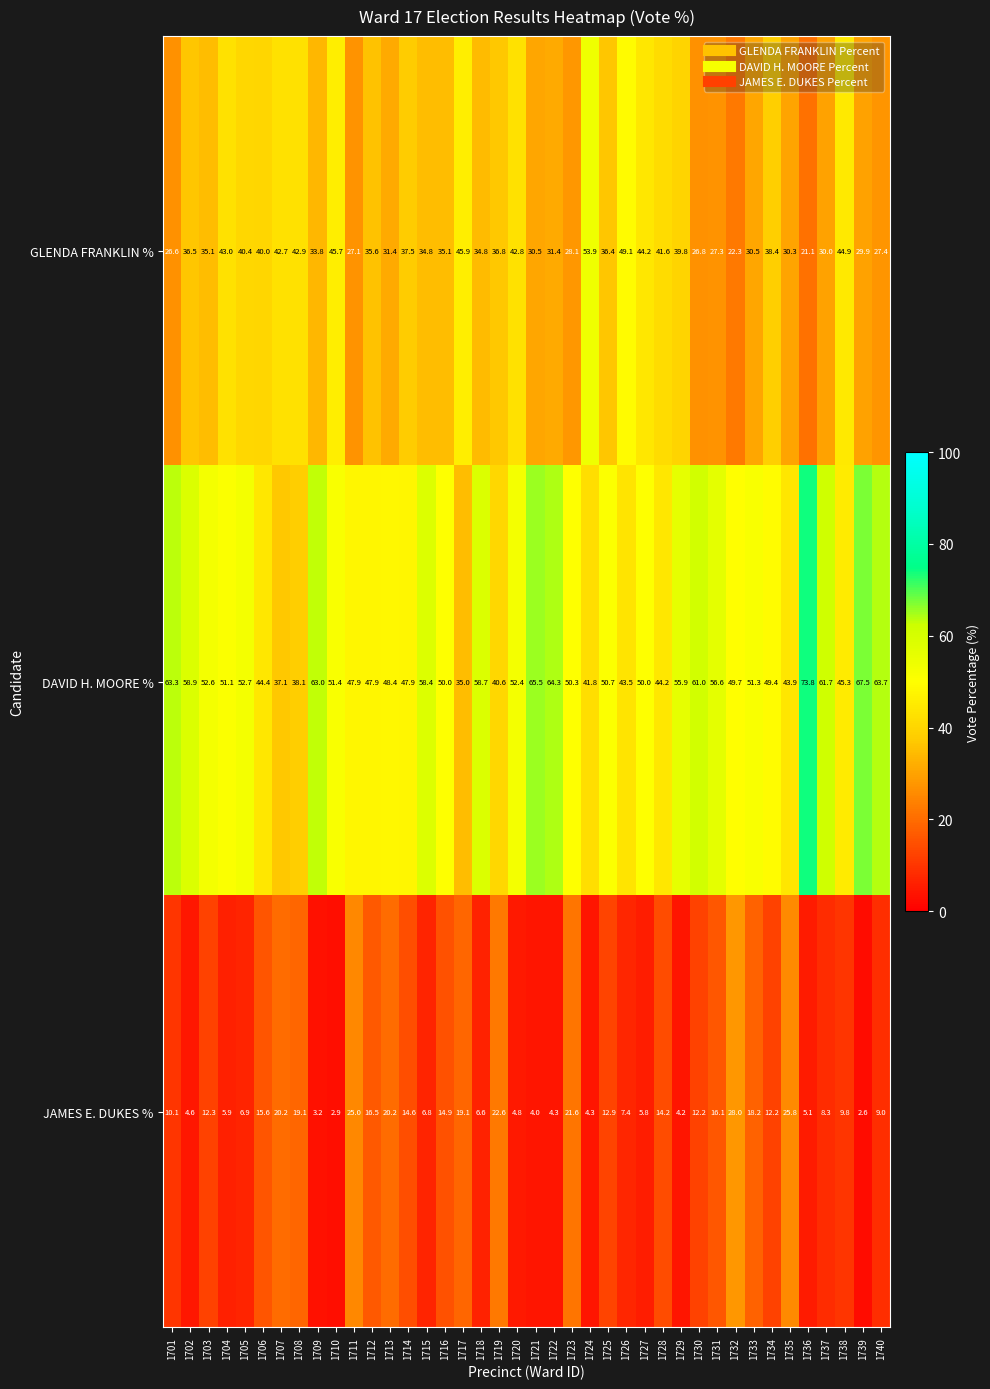

Is it true that DAVID H. MOORE % equals 52.4 at 1720?

True